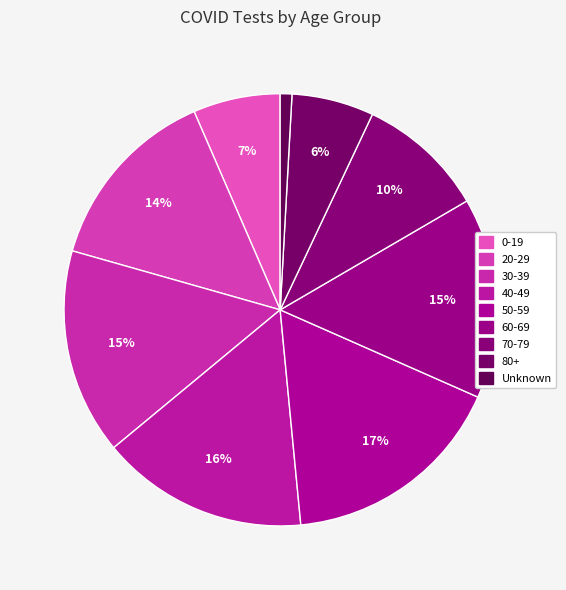

To the nearest percent, what portion does Unknown represent?

1%